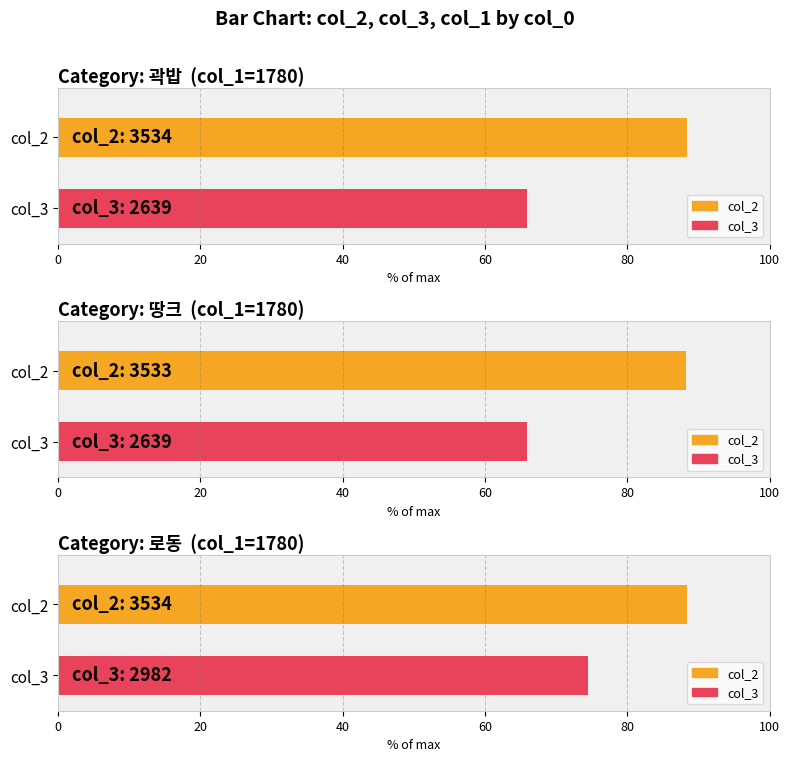

Reading right to left, list all the values displayed in this chart.

col_2: 3534	3533	3534
col_3: 2982	2639	2639
col_1: 1780	1780	1780